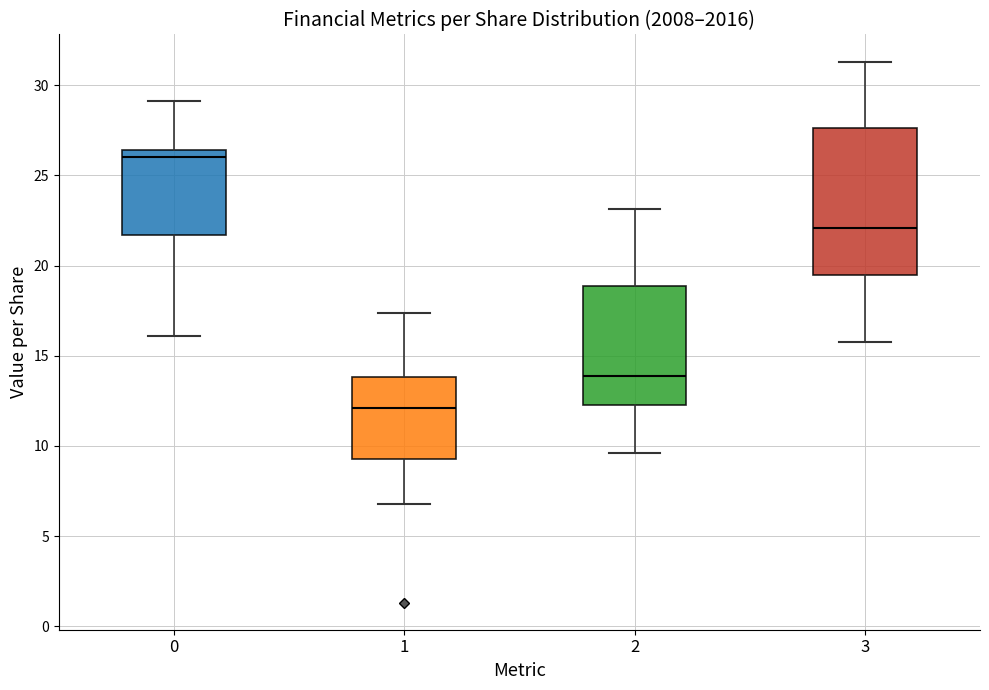

Where is the upper edge of the box at x = 2 on the y-axis? The values are not printed on the chart, so give them approximately, as read against the axis.

19.0